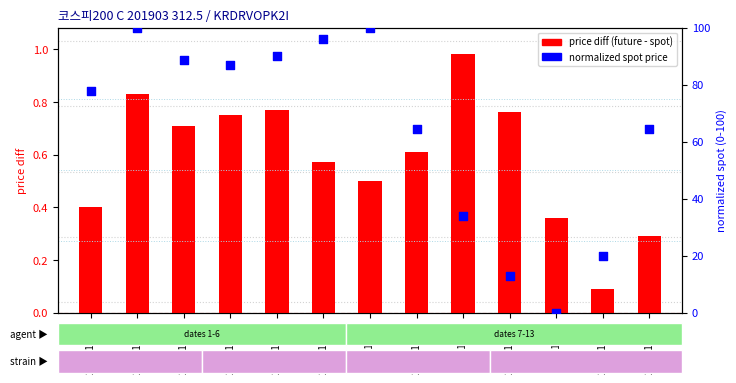

At how many categories does at least one series exceed 64?

9